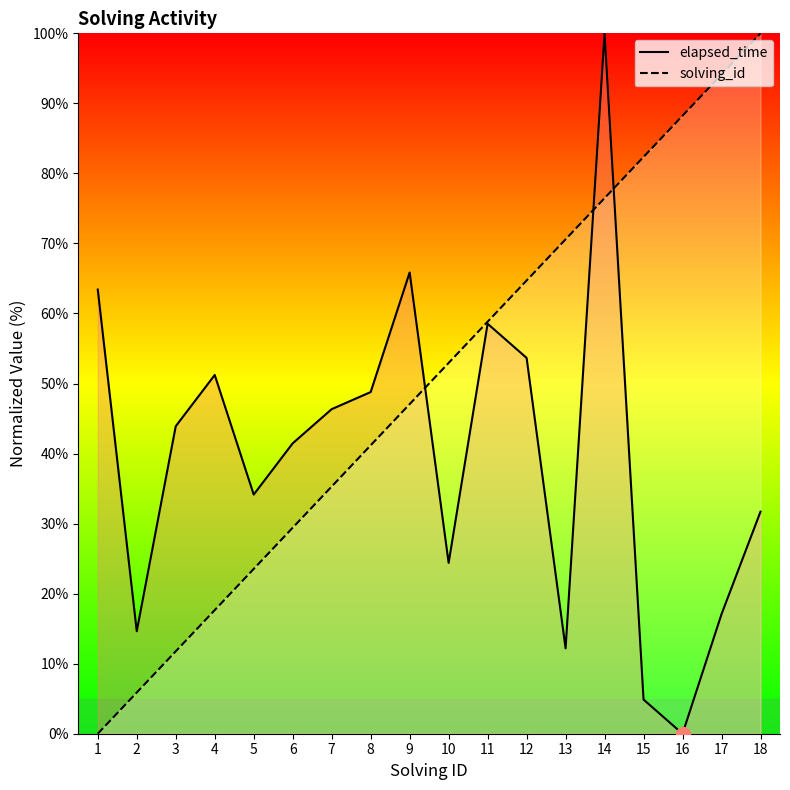

Rank the series by their maximum value, from highest to lowest.

elapsed_time, solving_id